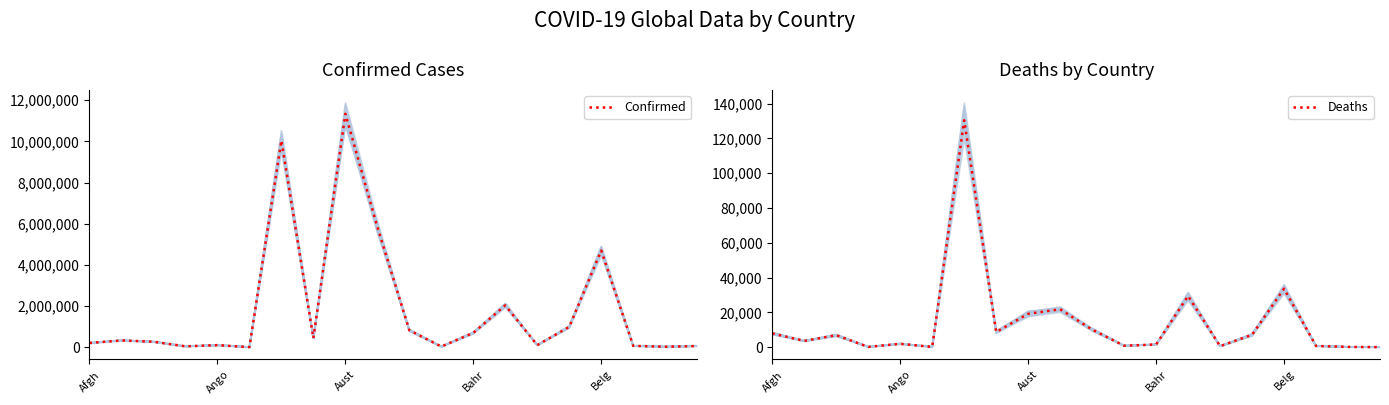

What is the minimum value for Confirmed?

9106